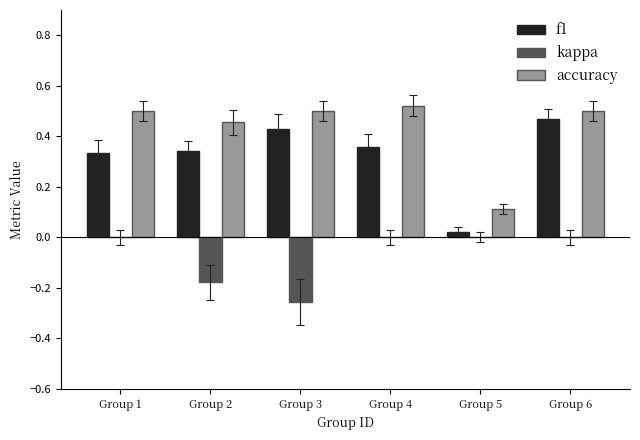

What is the sum of all accuracy values?

2.6